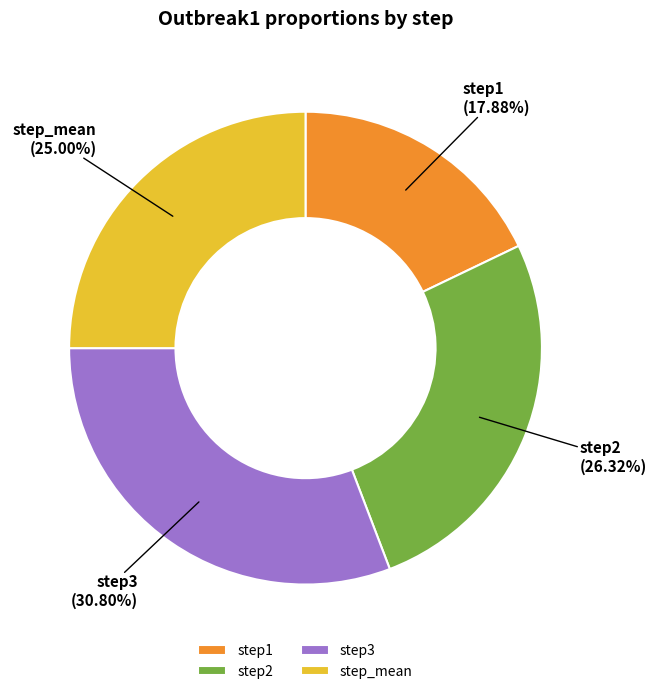

What is the largest slice in the pie chart?

step3